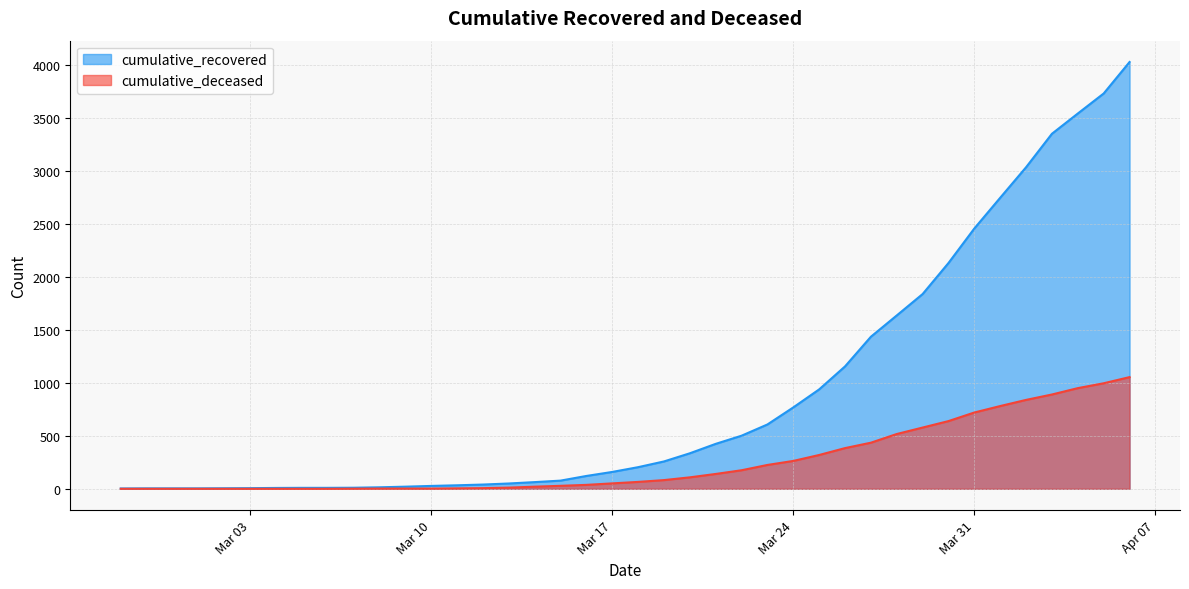

What is the difference between the cumulative_deceased values at 2020-03-09 and 2020-03-29?

576